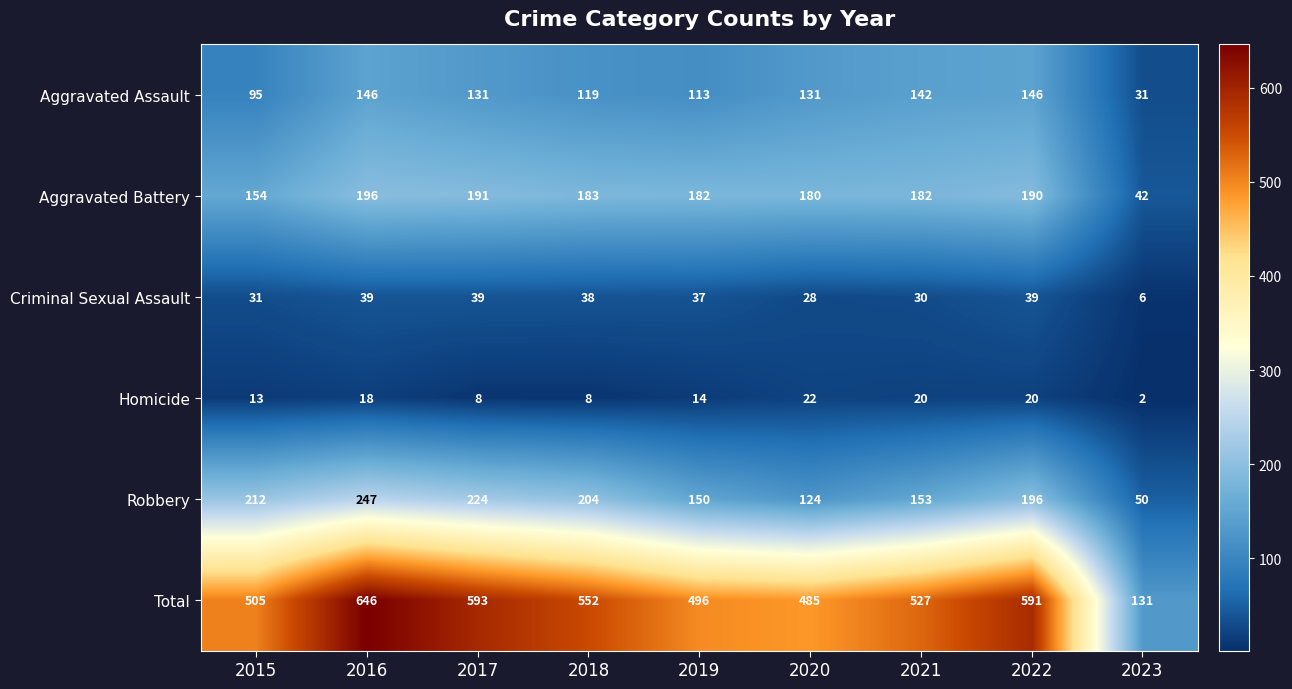

Count the Homicide values in the range 8 to 20.

7